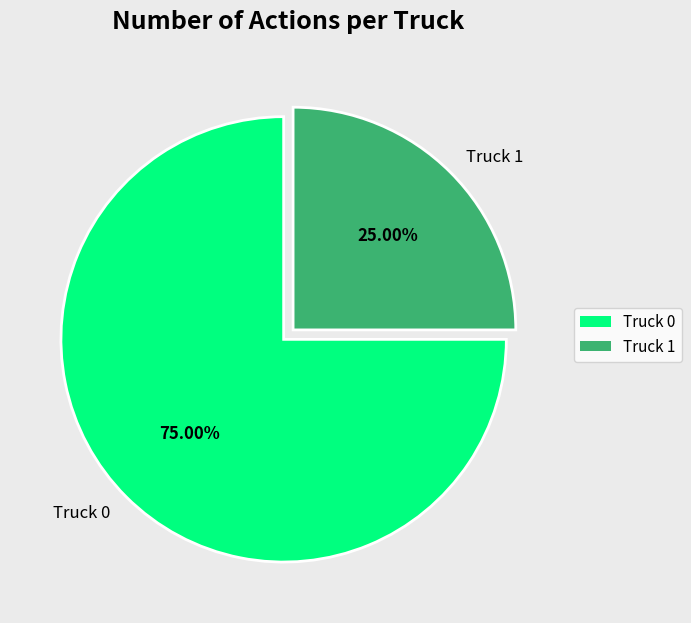

To the nearest percent, what portion does Truck 0 represent?

75%